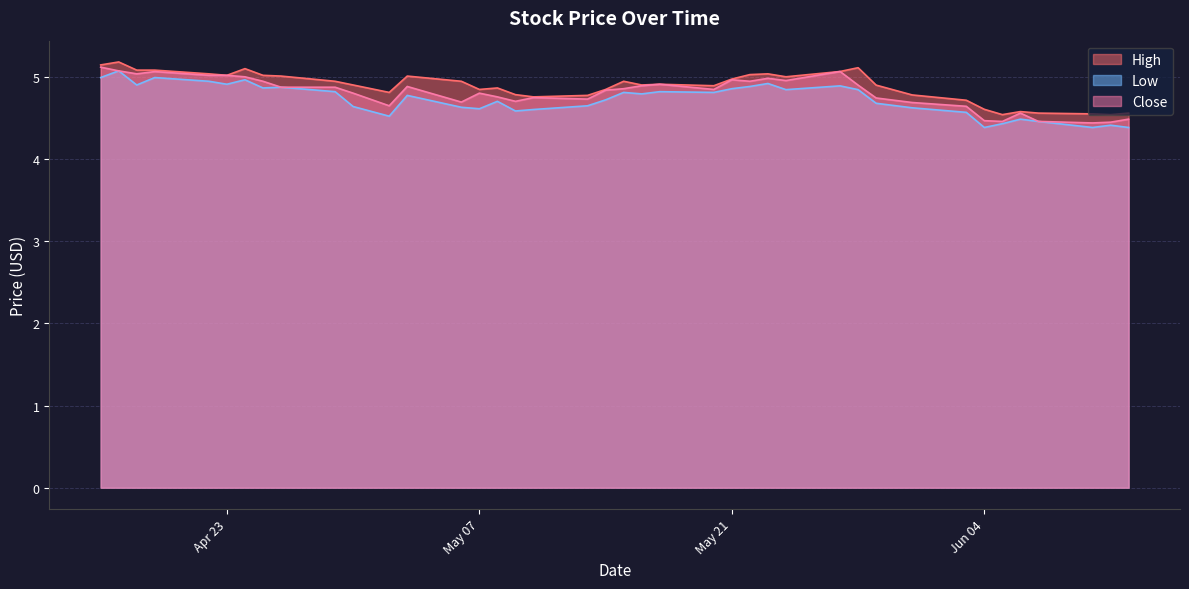

What is the smallest value displayed?

4.4